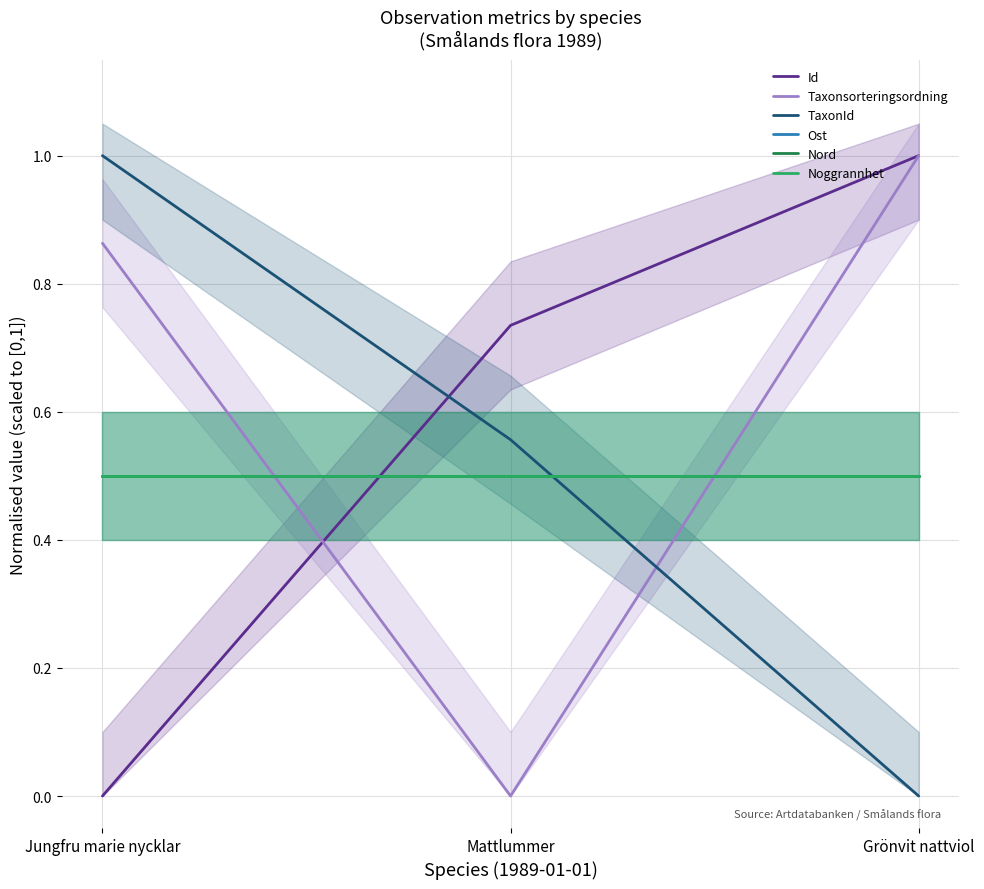

List the series in order of their peak value, lowest first.

Ost, Nord, Noggrannhet, Id, Taxonsorteringsordning, TaxonId